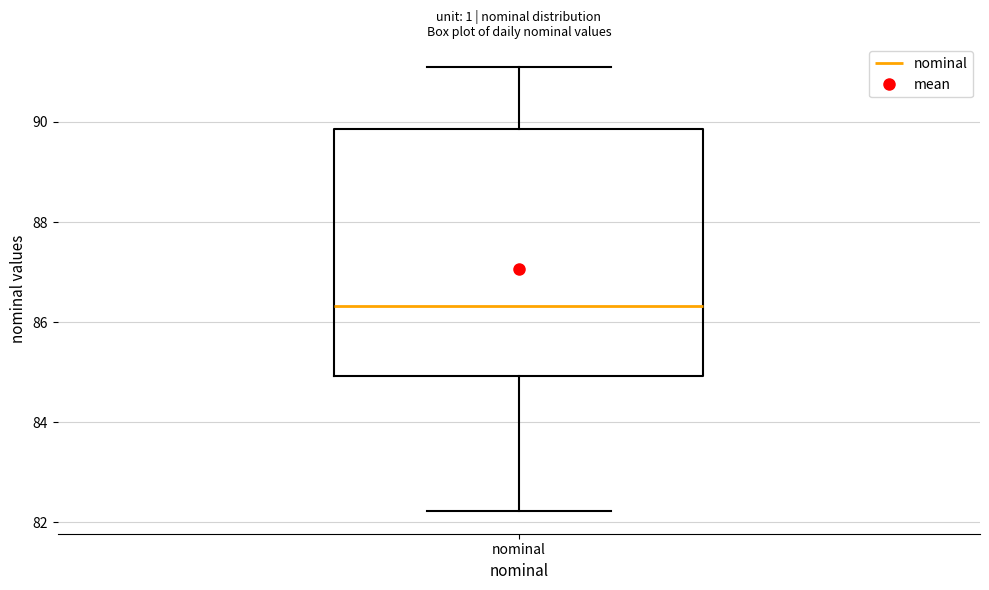

Where does the median line of the box for nominal sit on the y-axis? The values are not printed on the chart, so give them approximately, as read against the axis.

86.4